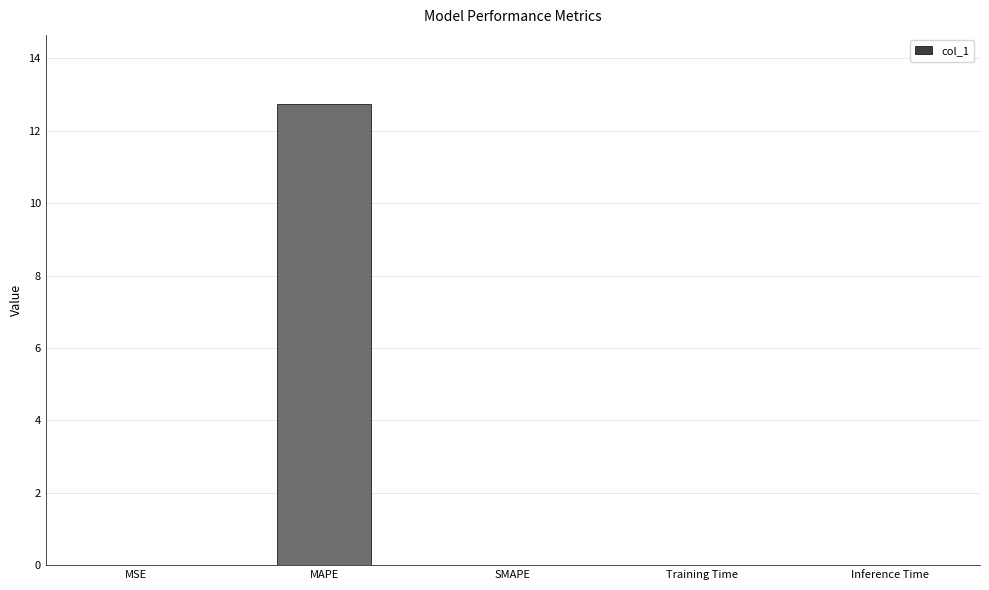

Are the bars grouped side by side (vs. stacked)?

No